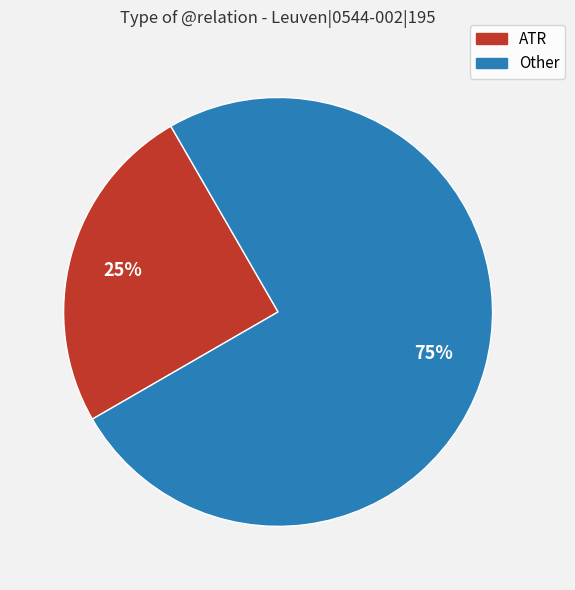

To the nearest percent, what is the combined percentage of ATR and Other?

100%